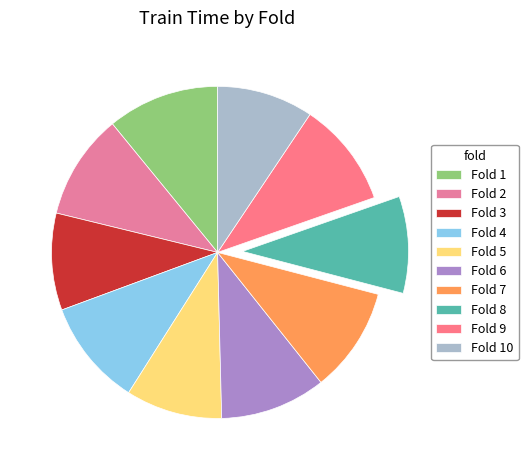

Rank the categories by value from highest to lowest.

Fold 1, Fold 4, Fold 6, Fold 2, Fold 9, Fold 7, Fold 3, Fold 8, Fold 10, Fold 5